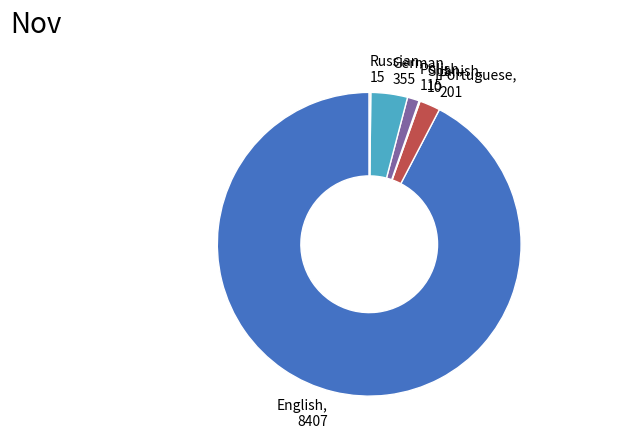

Between German and Polish, which is larger?

German